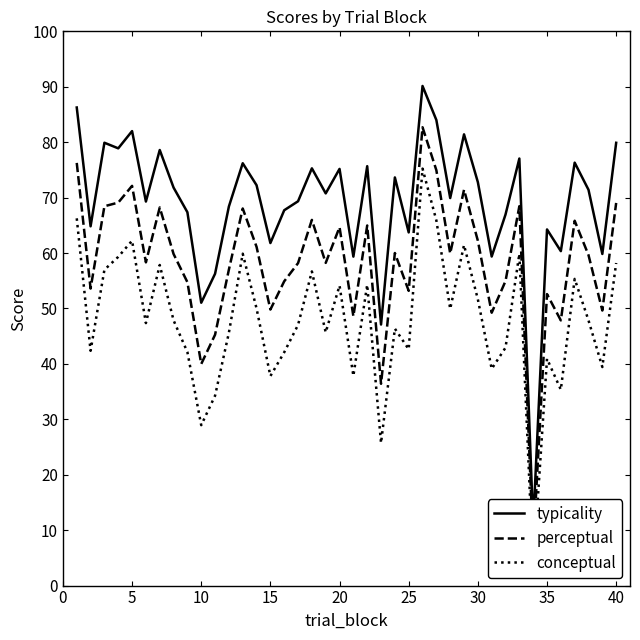

Reading left to right, transcribe all the data shown in this chart.

typicality: 86.3	64.8	79.9	78.9	82.0	69.3	78.6	71.8	67.4	51.0	56.3	68.4	76.2	72.2	61.8	67.7	69.3	75.3	70.8	75.2	59.4	75.7	47.1	73.6	63.7	90.1	84.0	69.9	81.4	72.8	59.4	67.0	77.0	11.0	64.3	60.3	76.3	71.4	59.8	79.9
perceptual: 76.3	53.6	68.4	69.1	72.1	58.3	68.2	59.8	54.7	40.0	45.3	57.0	68.0	61.1	49.8	54.9	58.2	66.0	58.2	64.7	48.6	65.0	36.4	60.0	53.2	82.7	74.9	59.9	71.4	62.2	49.2	54.9	68.5	7.0	52.6	47.8	65.8	59.6	49.6	69.0
conceptual: 66.3	42.4	57.0	59.3	62.2	47.4	57.8	47.9	42.1	28.9	34.3	45.6	59.9	50.0	37.8	42.1	47.0	56.7	45.7	54.1	37.8	54.3	25.7	46.4	42.6	75.2	65.9	49.9	61.4	51.6	39.1	42.9	59.9	2.9	40.9	35.3	55.3	47.9	39.4	58.2